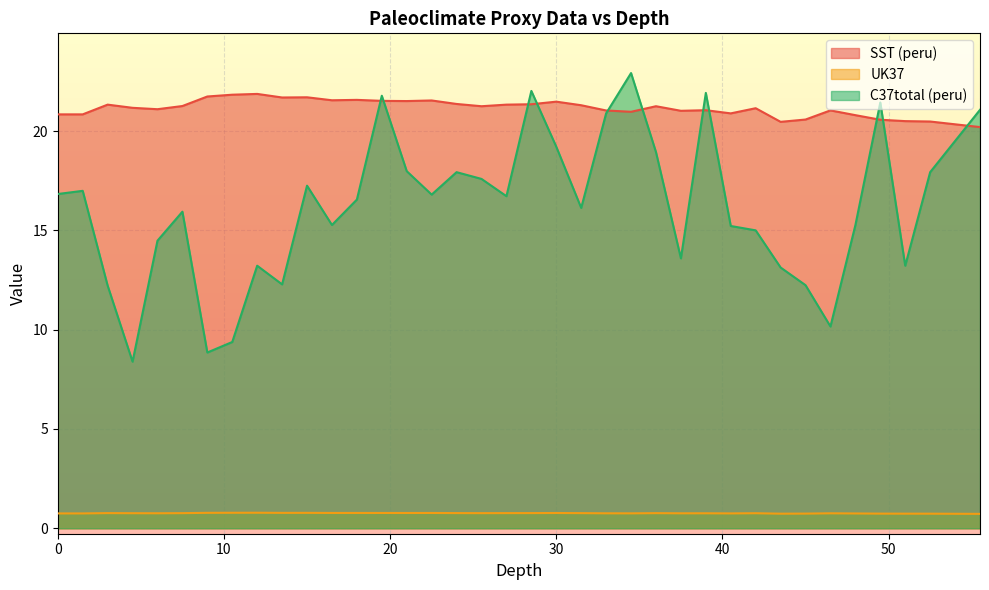

Is it true that UK37 equals 1.2 at 15?

False